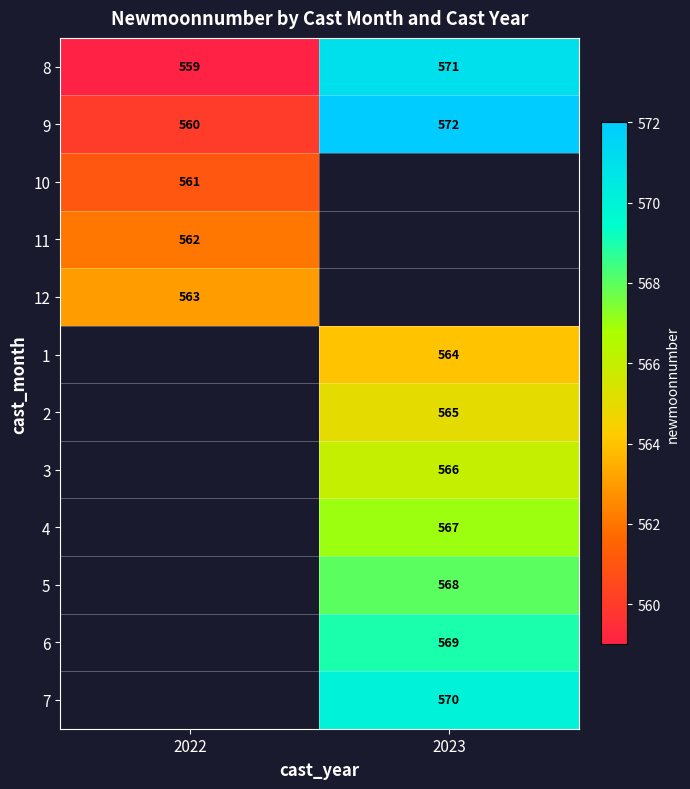

What is the spread (max minus min) of values at 2022?

4.0